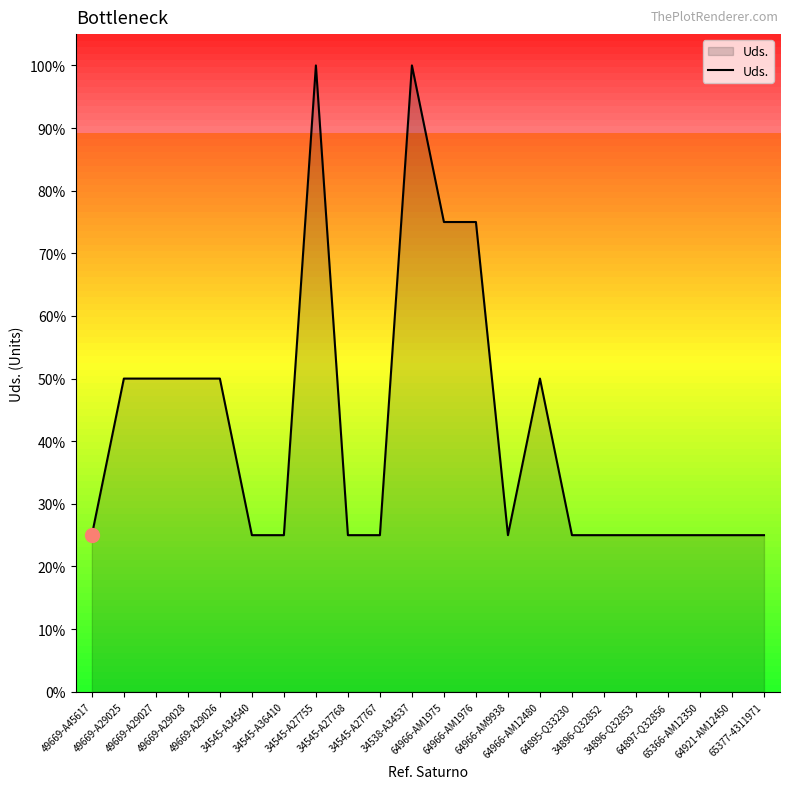

What is the average value?

42